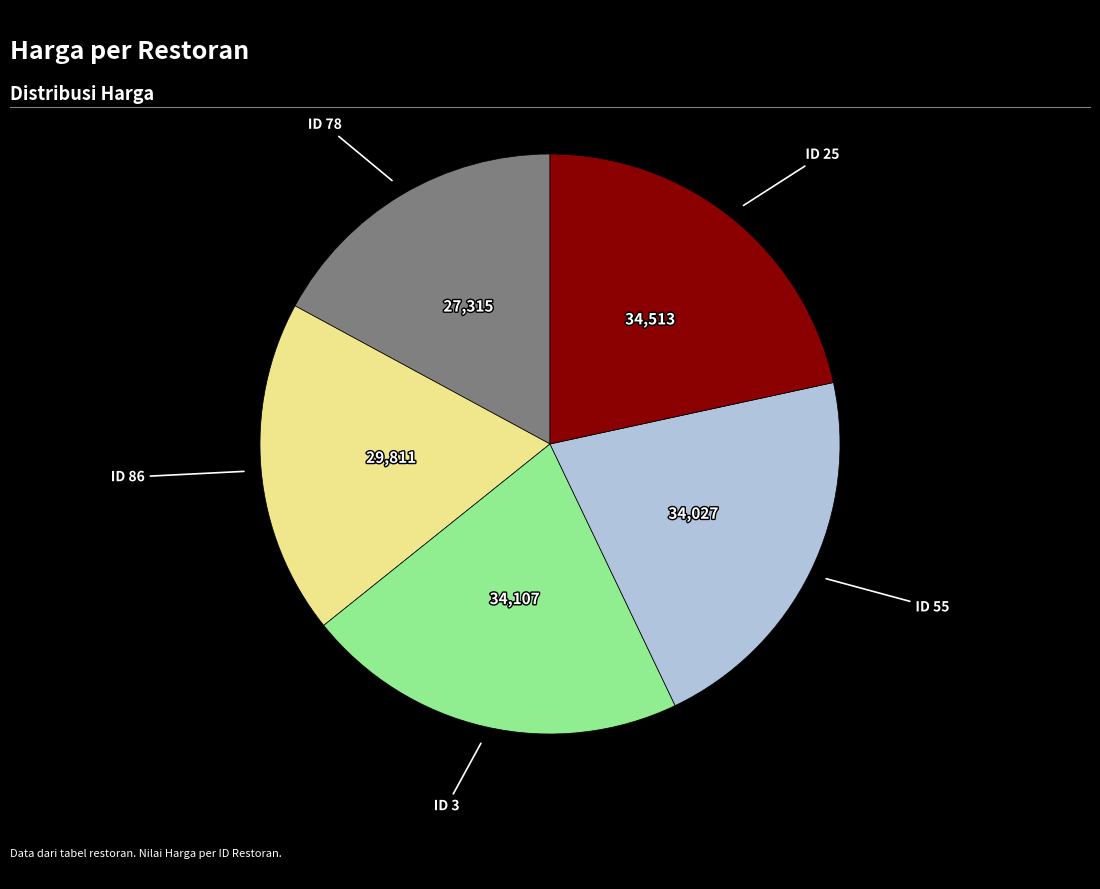

How many segments does this pie chart have?

5